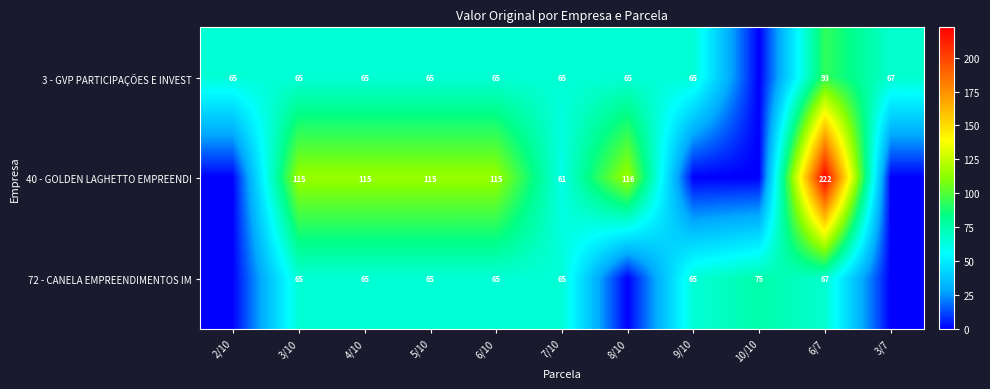

Is the value of 40 - GOLDEN LAGHETTO EMPREENDI at 4/10 greater than the value of 3 - GVP PARTICIPAÇÕES E INVEST at 6/10?

Yes